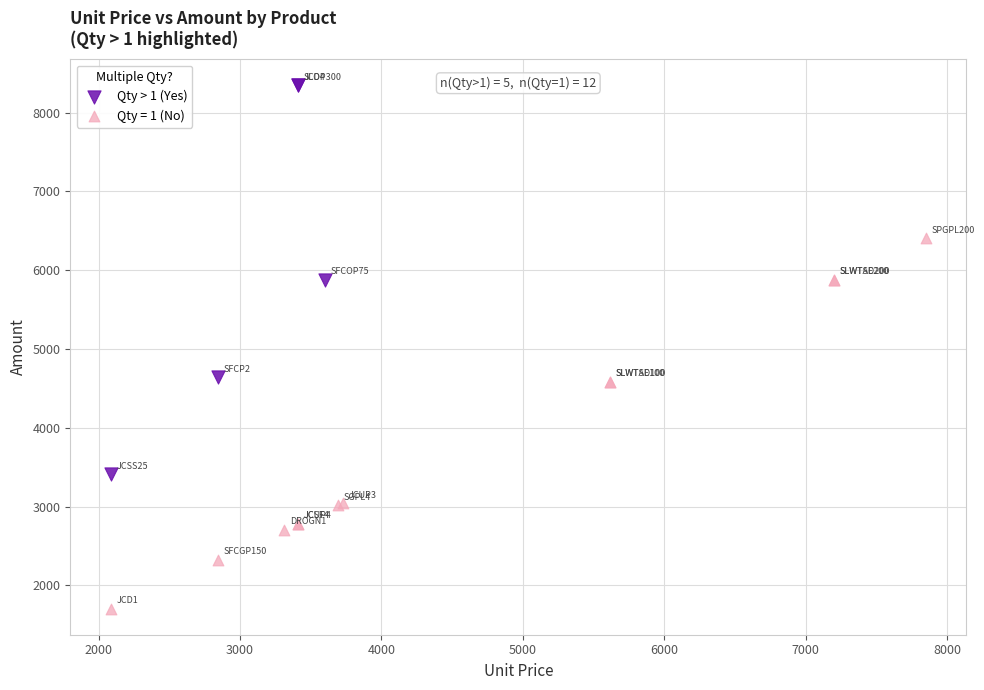

Which series contains the lowest Y value?

Qty = 1 (No)